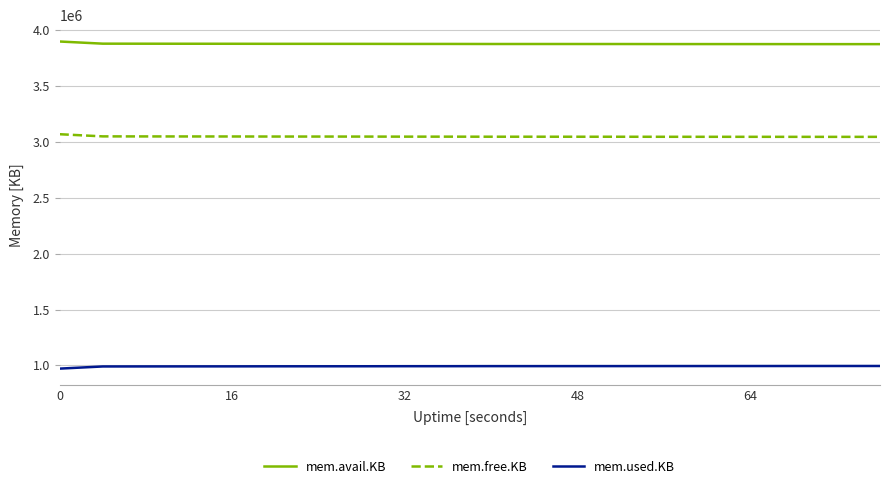

How many values in the mem.avail.KB series are below 3873780?

10